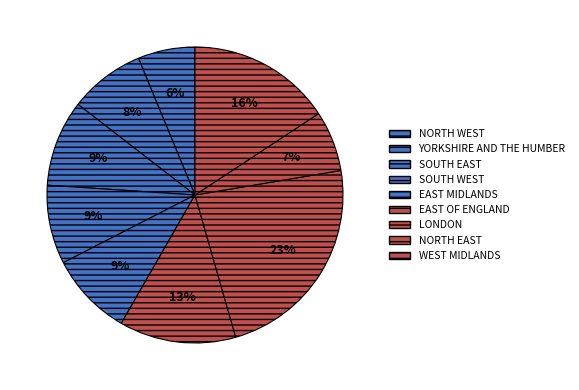

Does LONDON represent more than half of the total?

No